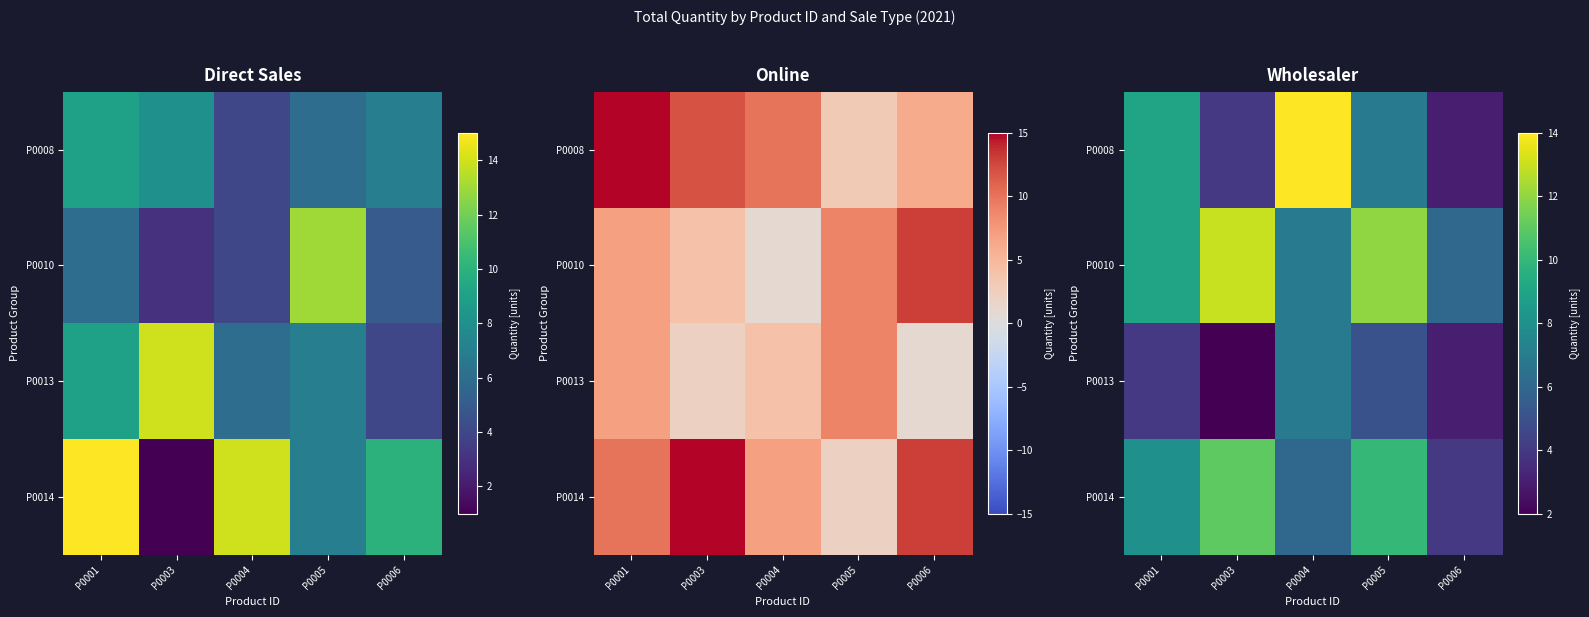

The P0010 series shows 9 at P0006. True or false?

False